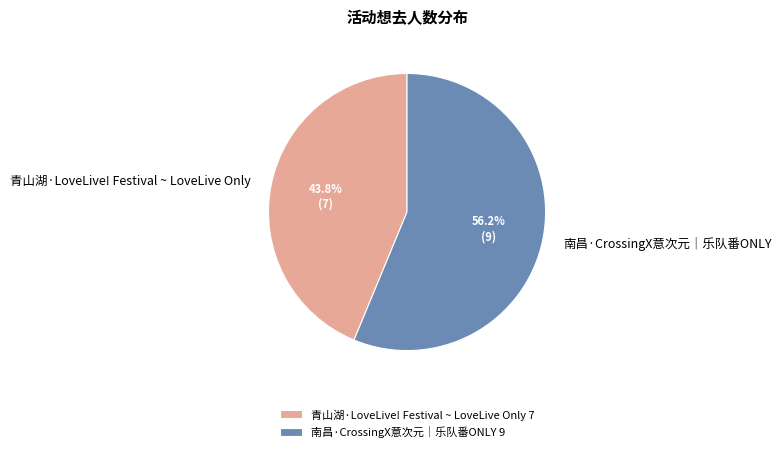

The 南昌·CrossingX意次元｜乐队番ONLY slice represents 68% of the pie. True or false?

False